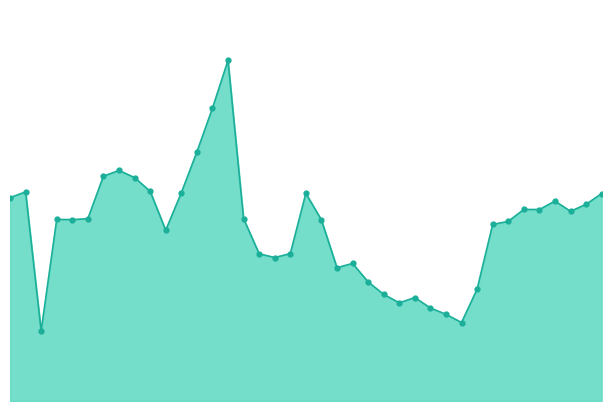

What is the average value?

13.3